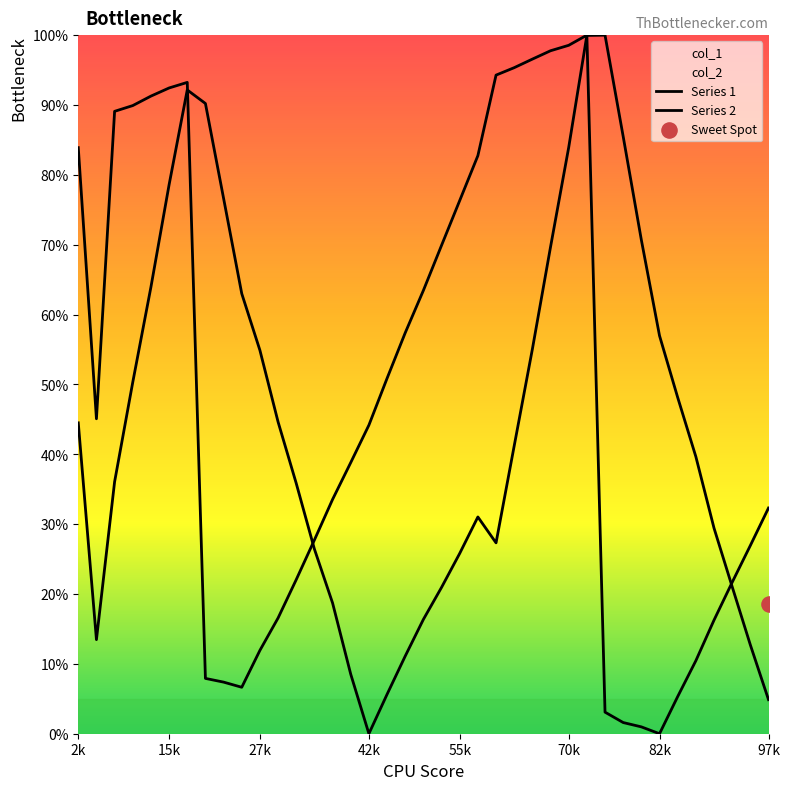

What is the total value across all series at 12?

61.2